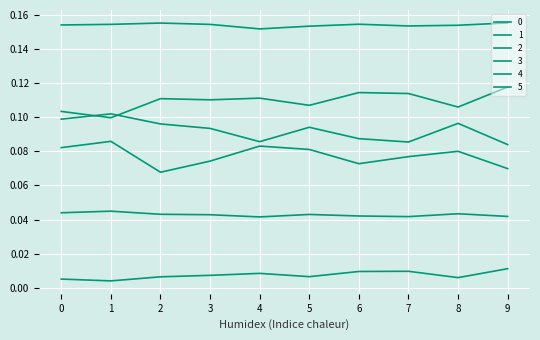

How many interior local valleys does the 0 series have?

2